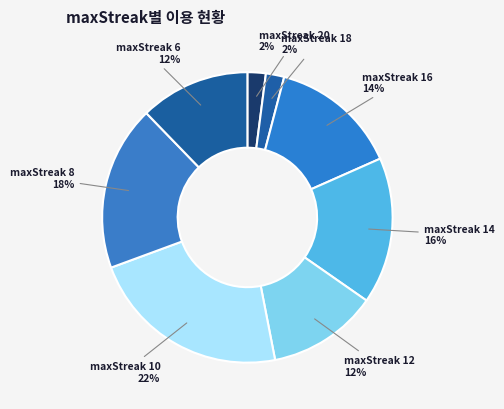

How many segments does this pie chart have?

8